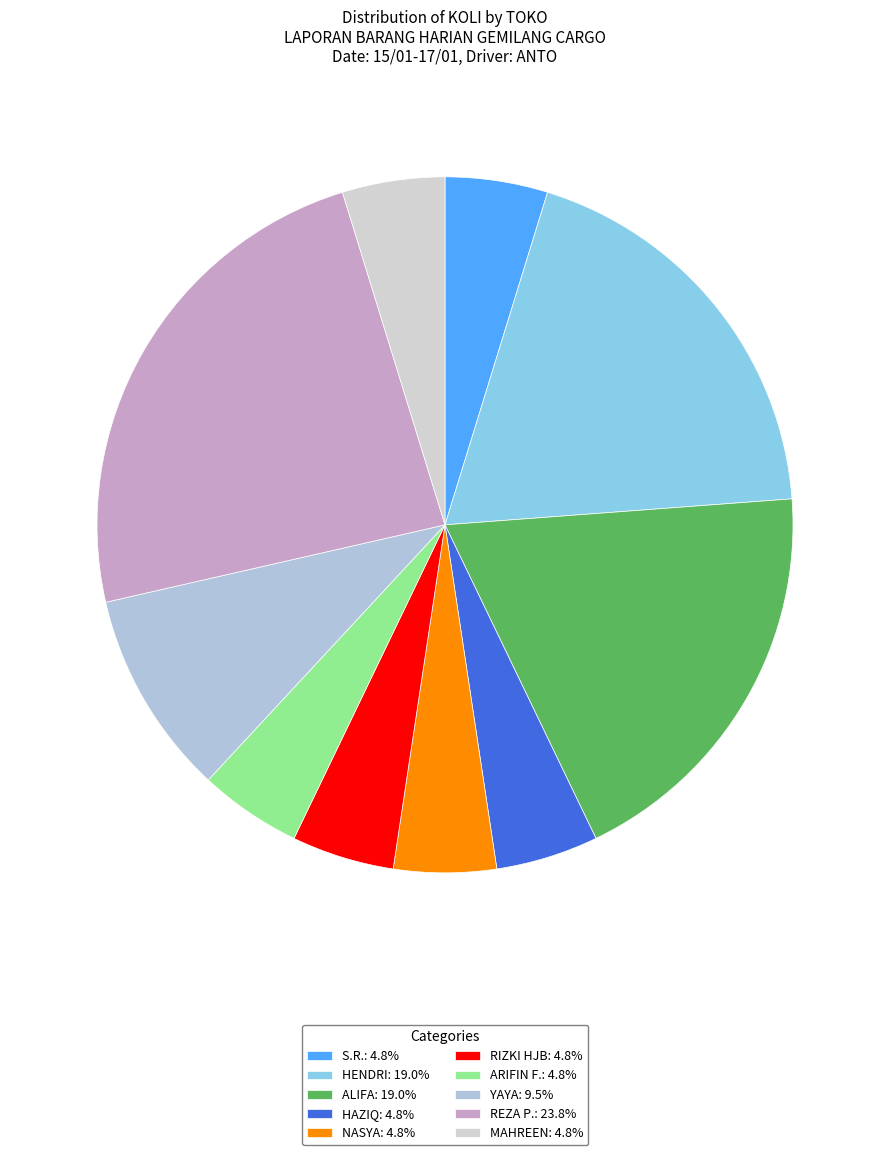

To the nearest percent, what is the difference between the largest and smallest slice percentages?

19%